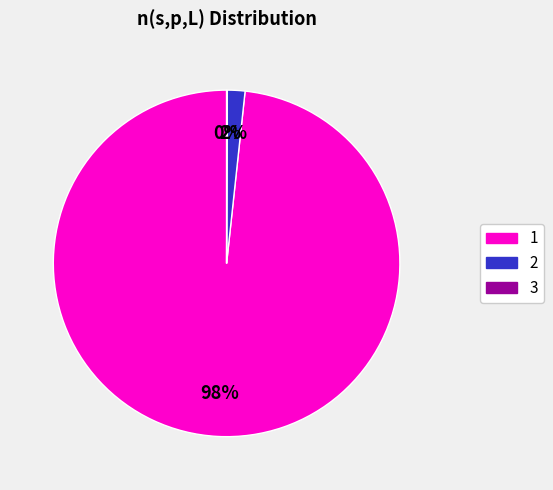

Which slice is the largest?

1